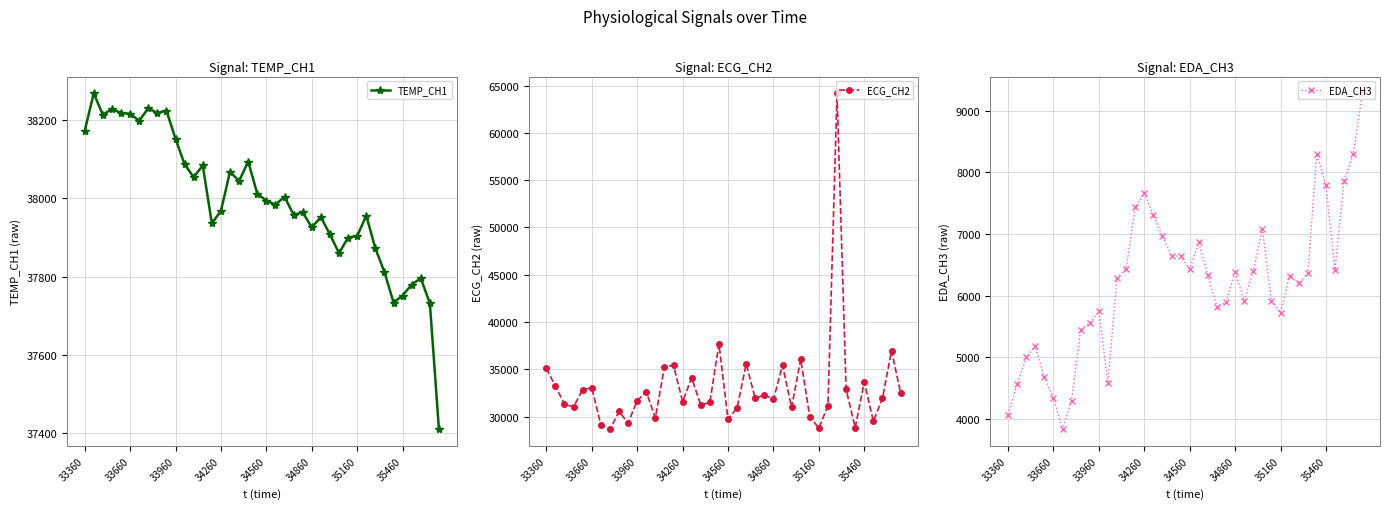

True or false: TEMP_CH1 and EDA_CH3 intersect in this chart.

False